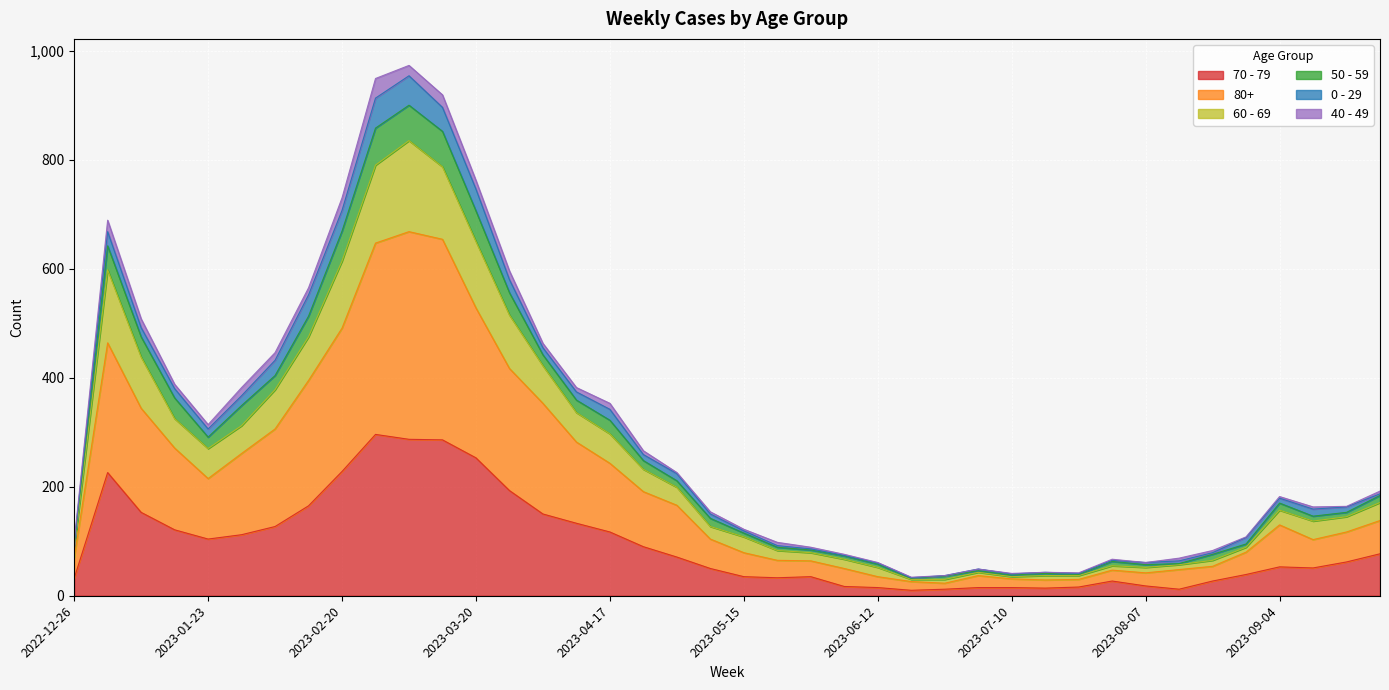

At which category does 50 - 59 reach its first local valley?

2023-01-23